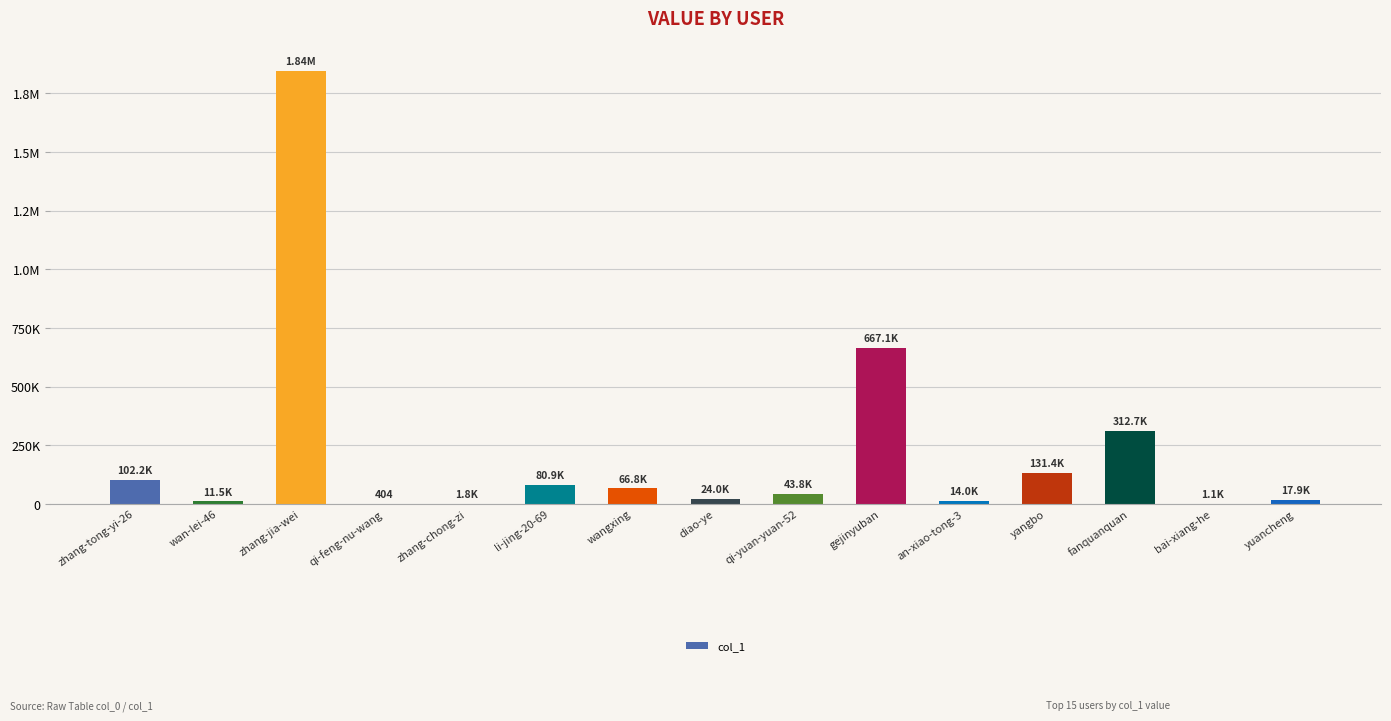

What is the difference between the values at qi-yuan-yuan-52 and zhang-tong-yi-26?

58369